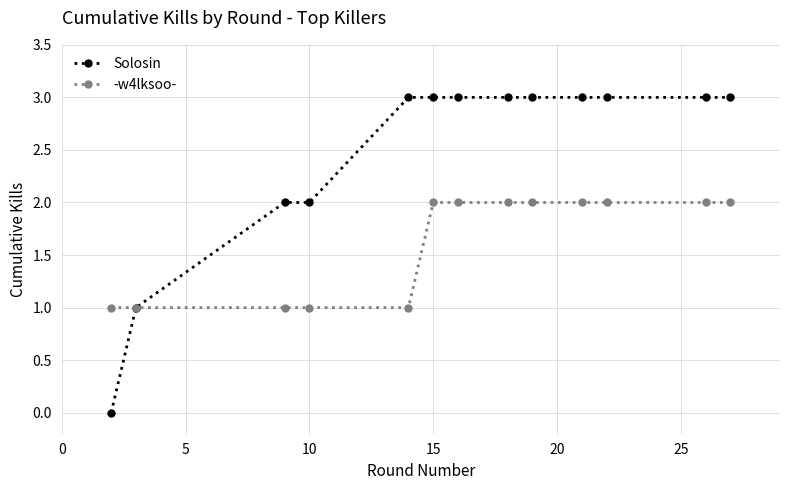

Reading left to right, what are all the values shown in this chart?

Solosin: 0	1	2	2	3	3	3	3	3	3	3	3	3
-w4lksoo-: 1	1	1	1	1	2	2	2	2	2	2	2	2